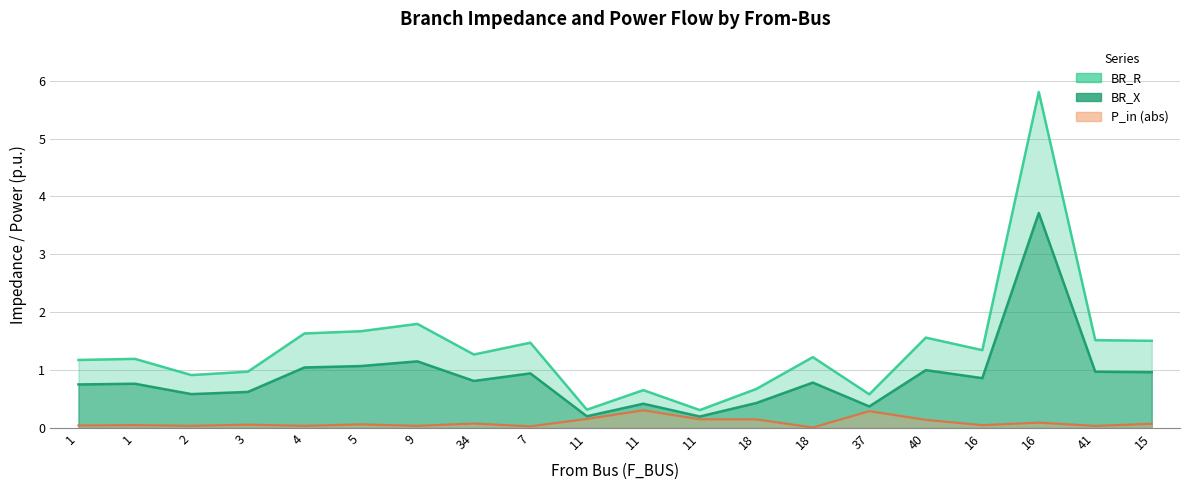

What is the total value across all series at 18?

1.1